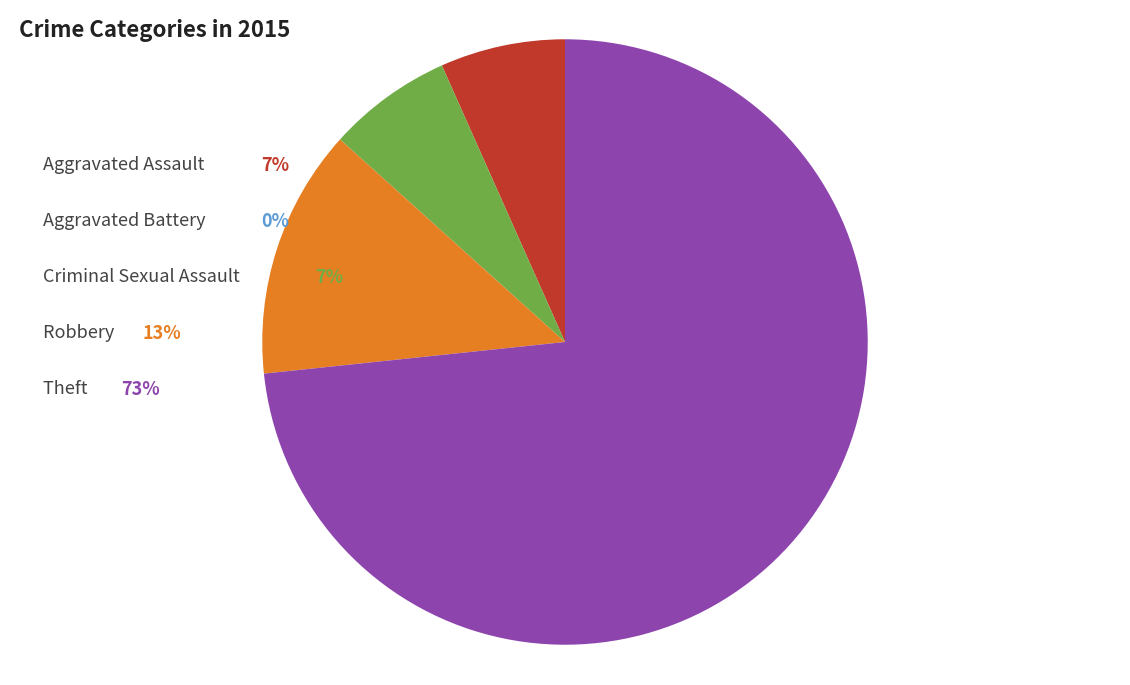

Is there a majority slice in this chart?

Yes